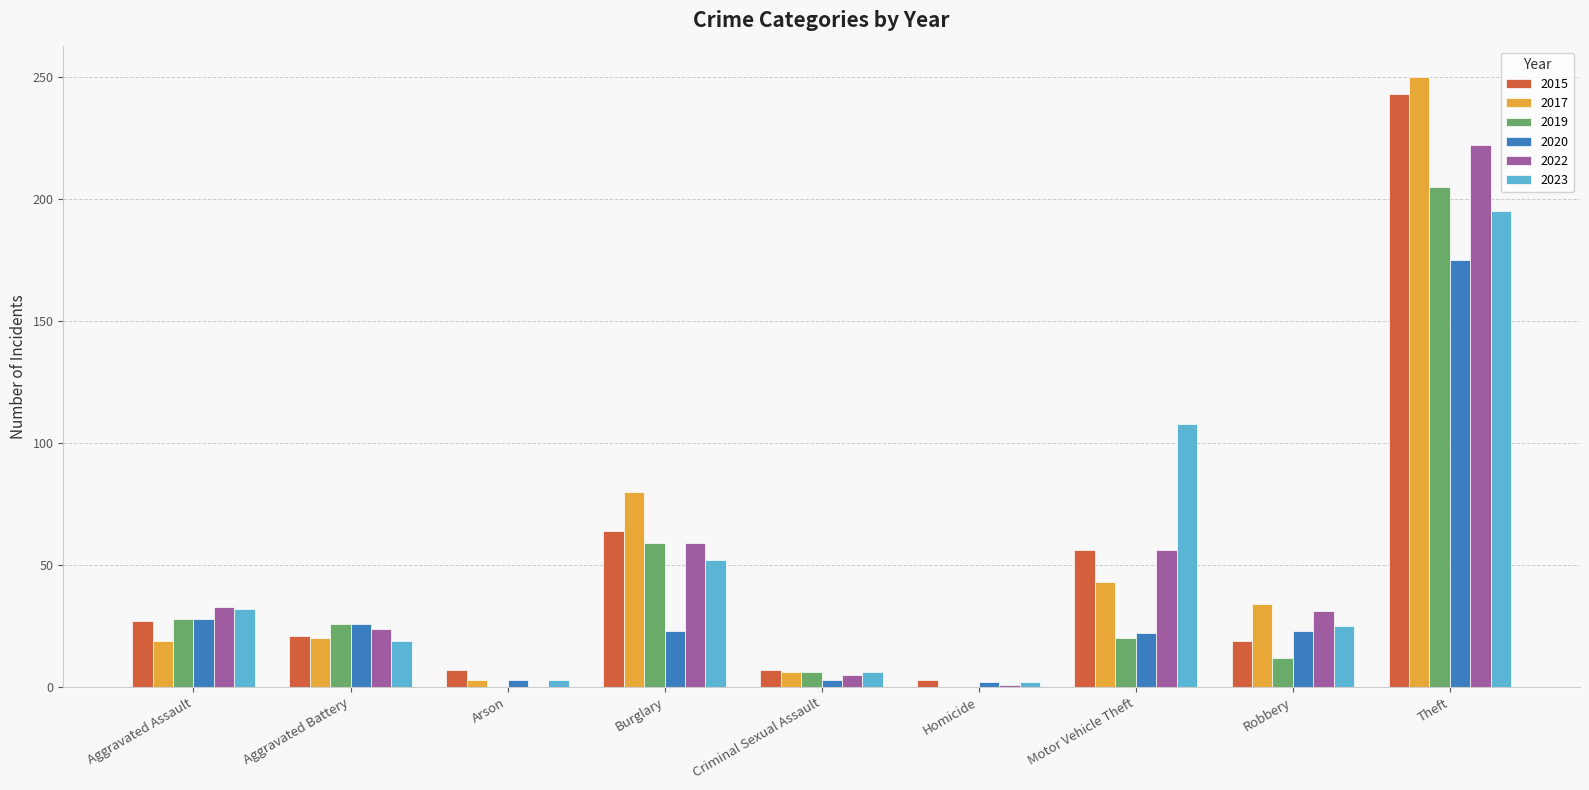

What is the sum of the 2017 values at Criminal Sexual Assault and Homicide?

6